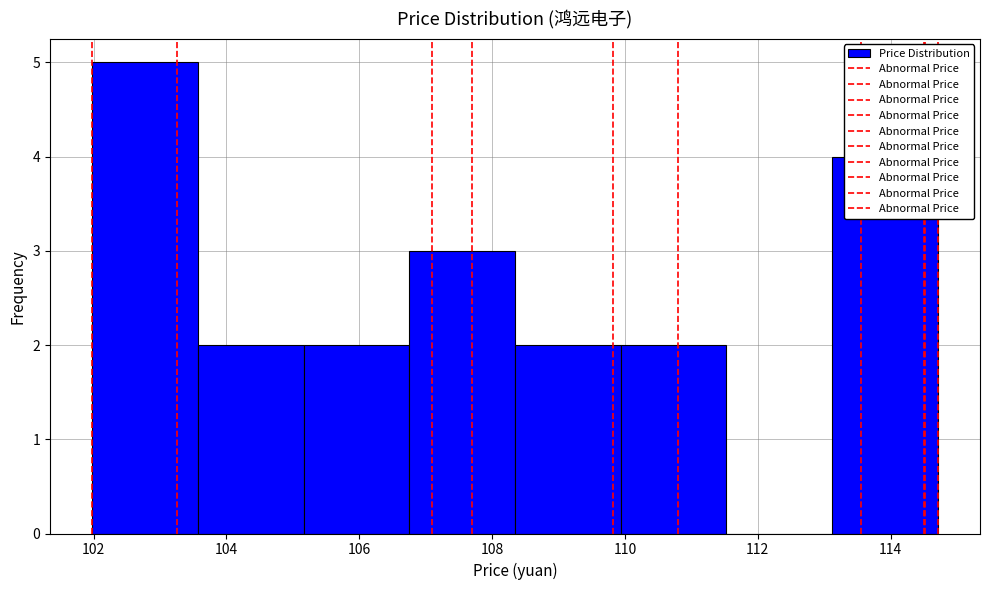

Which range on the x-axis has the tallest bar?

102.0 to 103.6